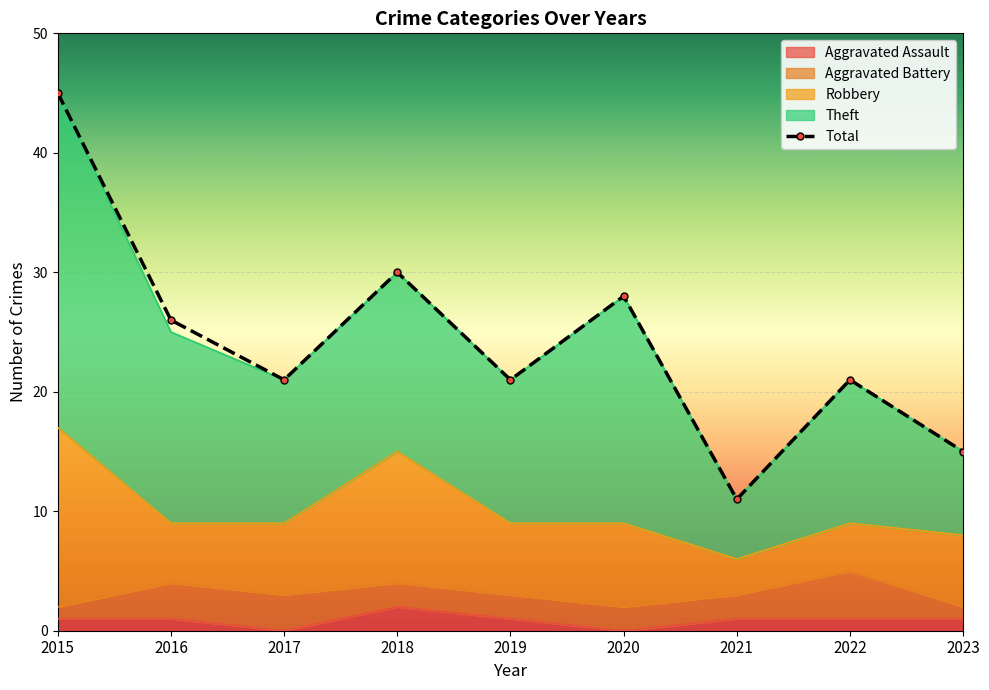

Which series has the widest spread of values?

Total